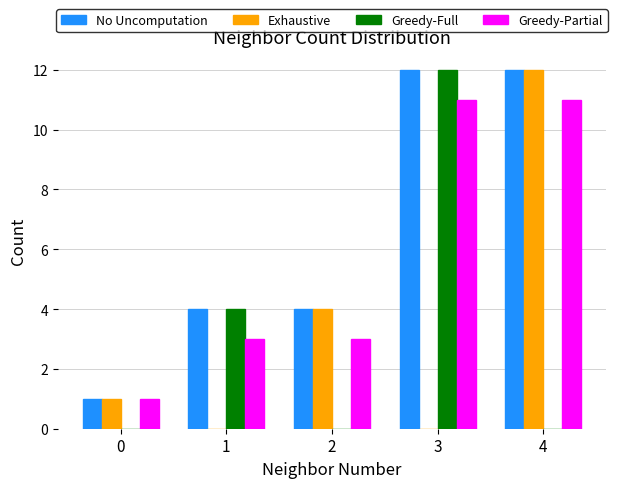

Is it true that Greedy-Partial equals 11 at 3?

True